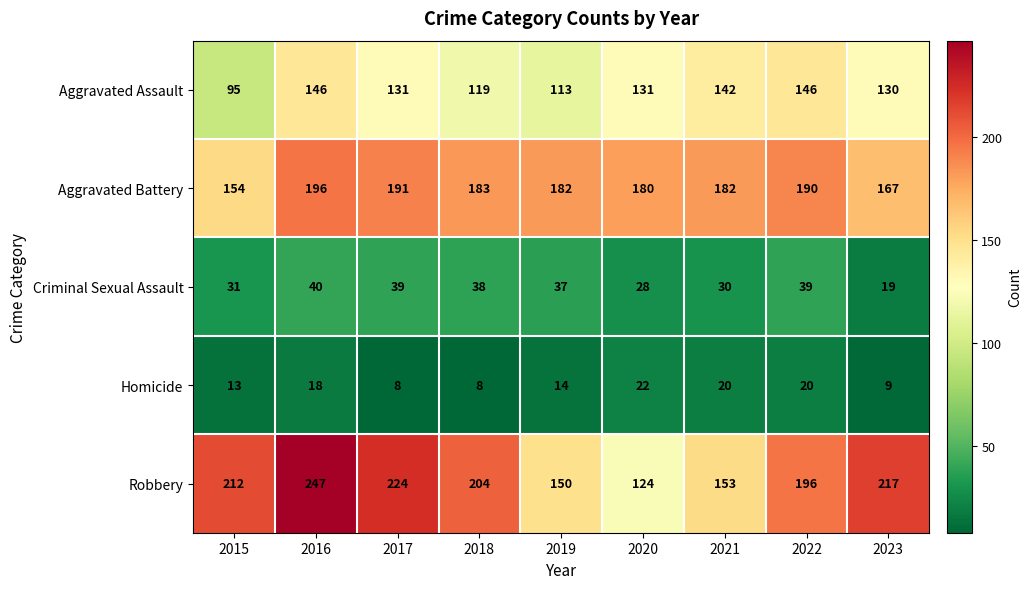

Which category has the lowest value in the Robbery series?

2020